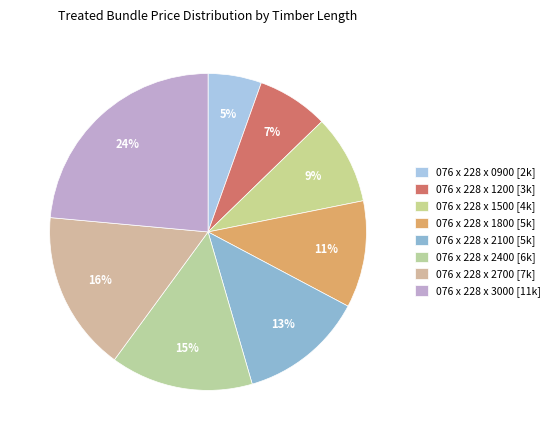

What is the total percentage of 076 x 228 x 1200 and 076 x 228 x 0900?

12.7%